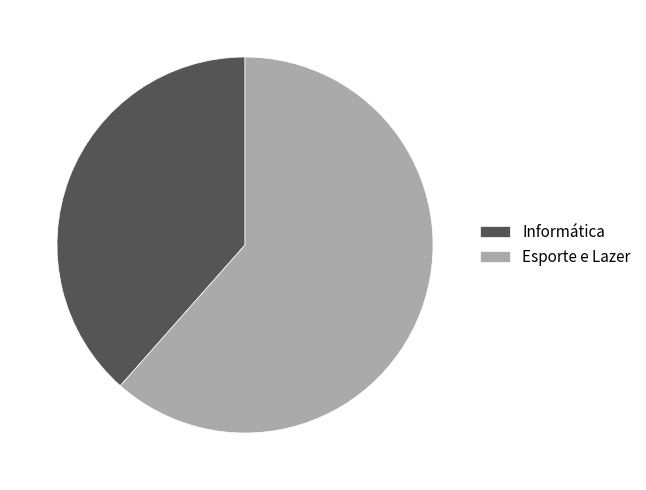

Is there a majority slice in this chart?

Yes